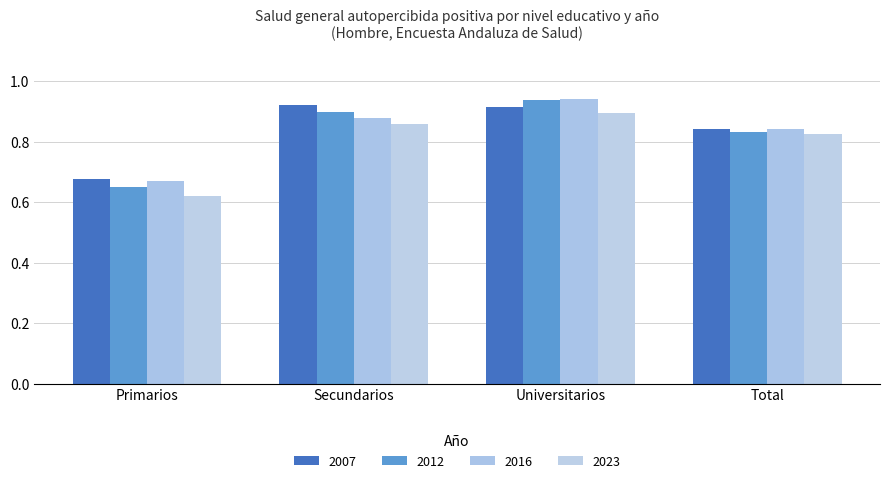

Count the number of data series in this chart.

4